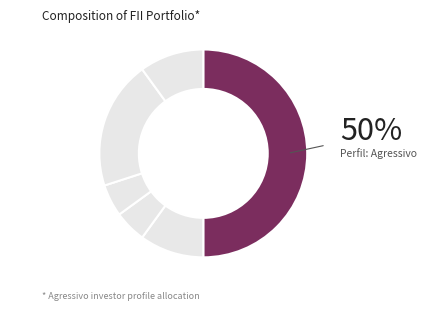

Count the number of slices in the pie.

6